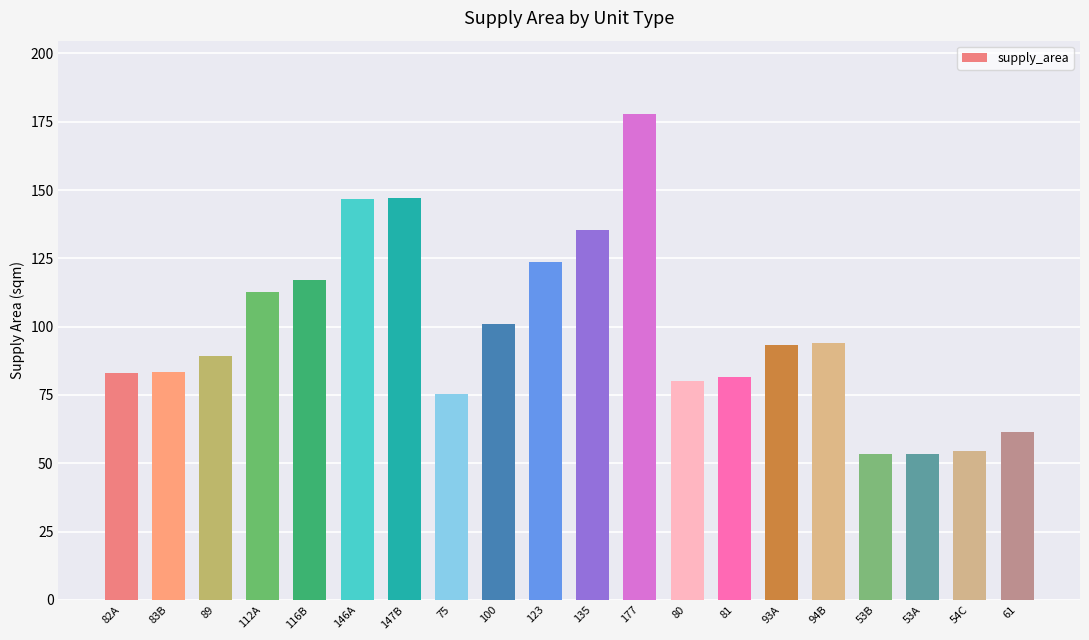

Count the number of categories in the chart.

20